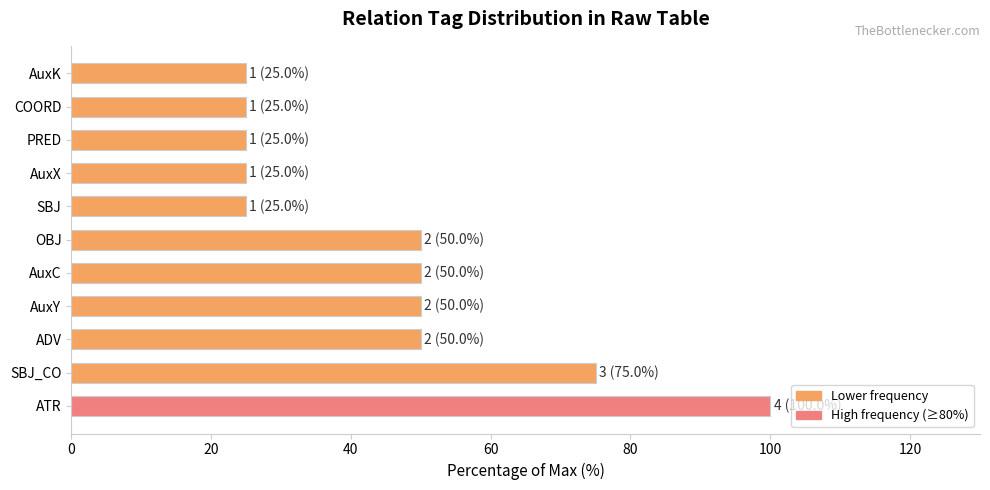

What is the greatest value displayed?

100